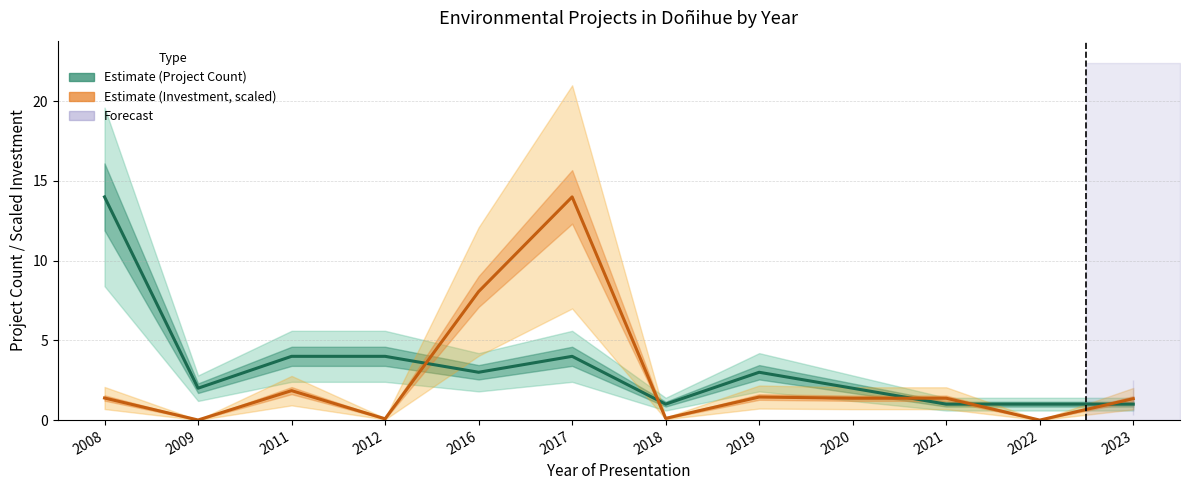

Is it true that Project Count (Estimate) equals 1.0 at 2018?

True